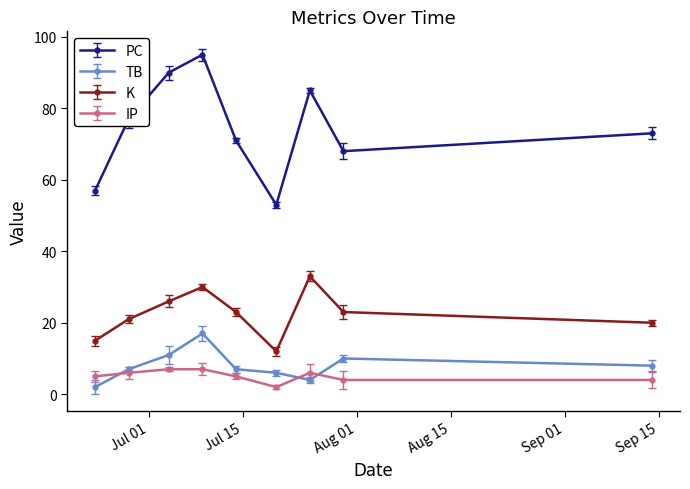

Rank the series by their maximum value, from lowest to highest.

IP, TB, K, PC